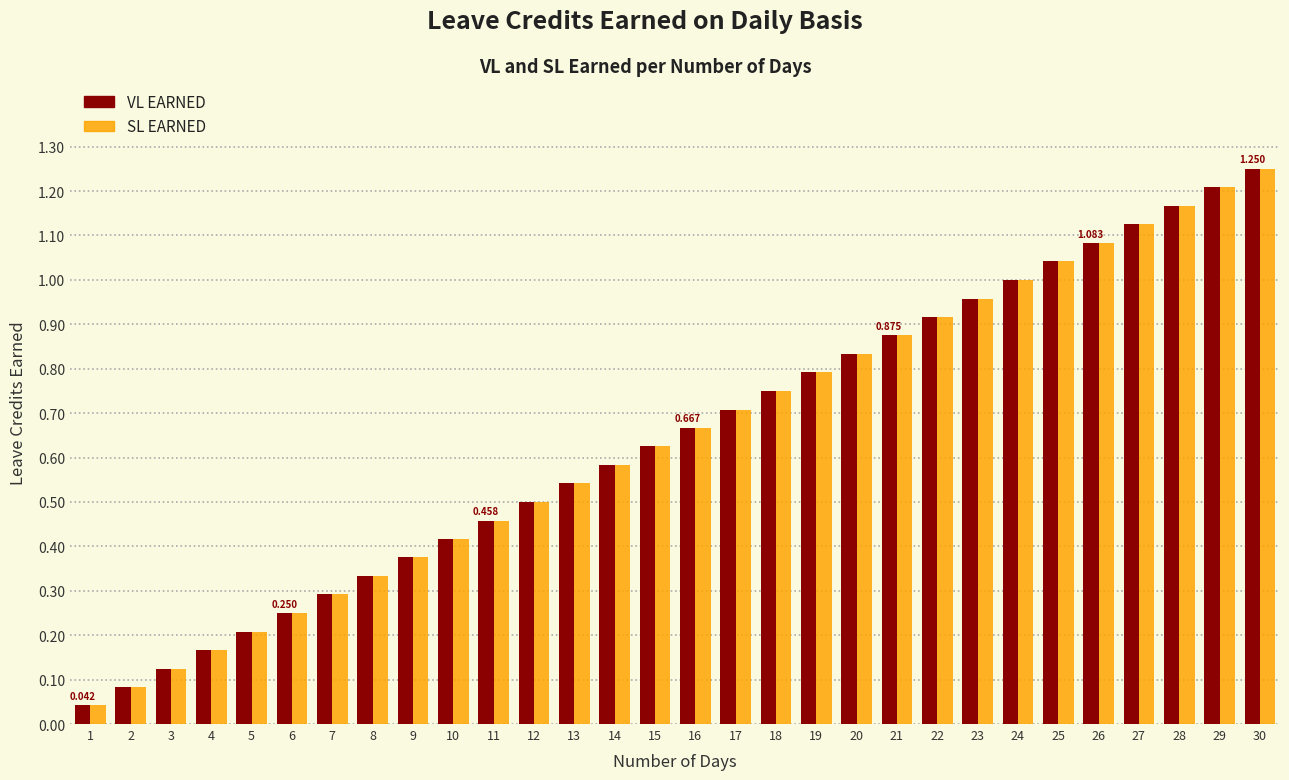

Is the value of VL EARNED at 14 greater than the value of SL EARNED at 22?

No